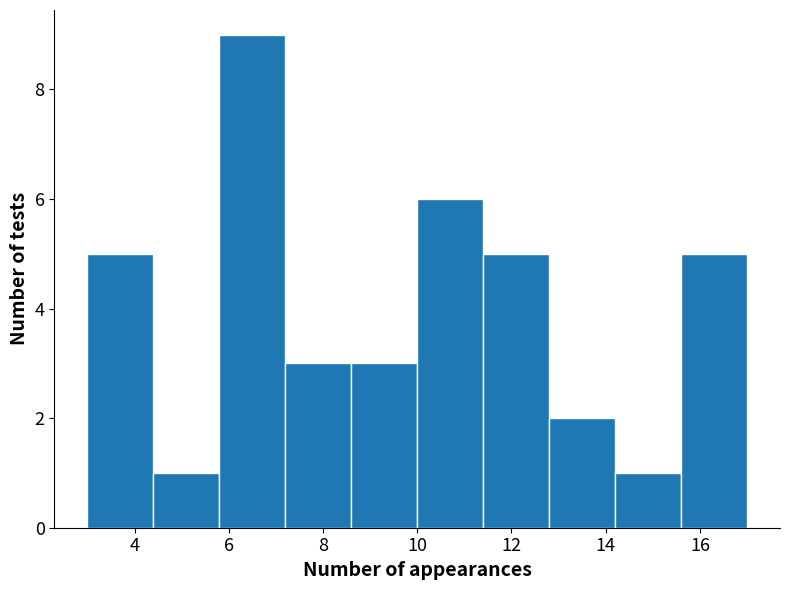

Reading left to right, list every bar in this chart as the range it spans on the x-axis followed by its height. The values are not printed on the chart, so give them approximately, as read against the axis.

3.0 to 4.4: 5
4.4 to 5.8: 1
5.8 to 7.2: 9
7.2 to 8.6: 3
8.6 to 10.0: 3
10.0 to 11.4: 6
11.4 to 12.8: 5
12.8 to 14.2: 2
14.2 to 15.6: 1
15.6 to 17.0: 5